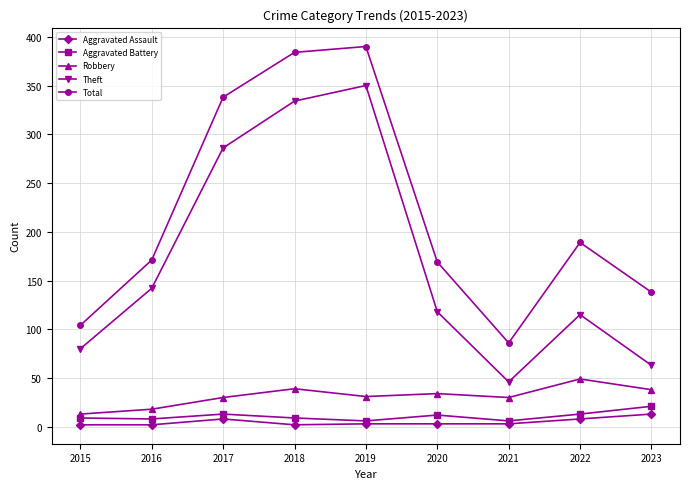

How many categories are shown in the chart?

9